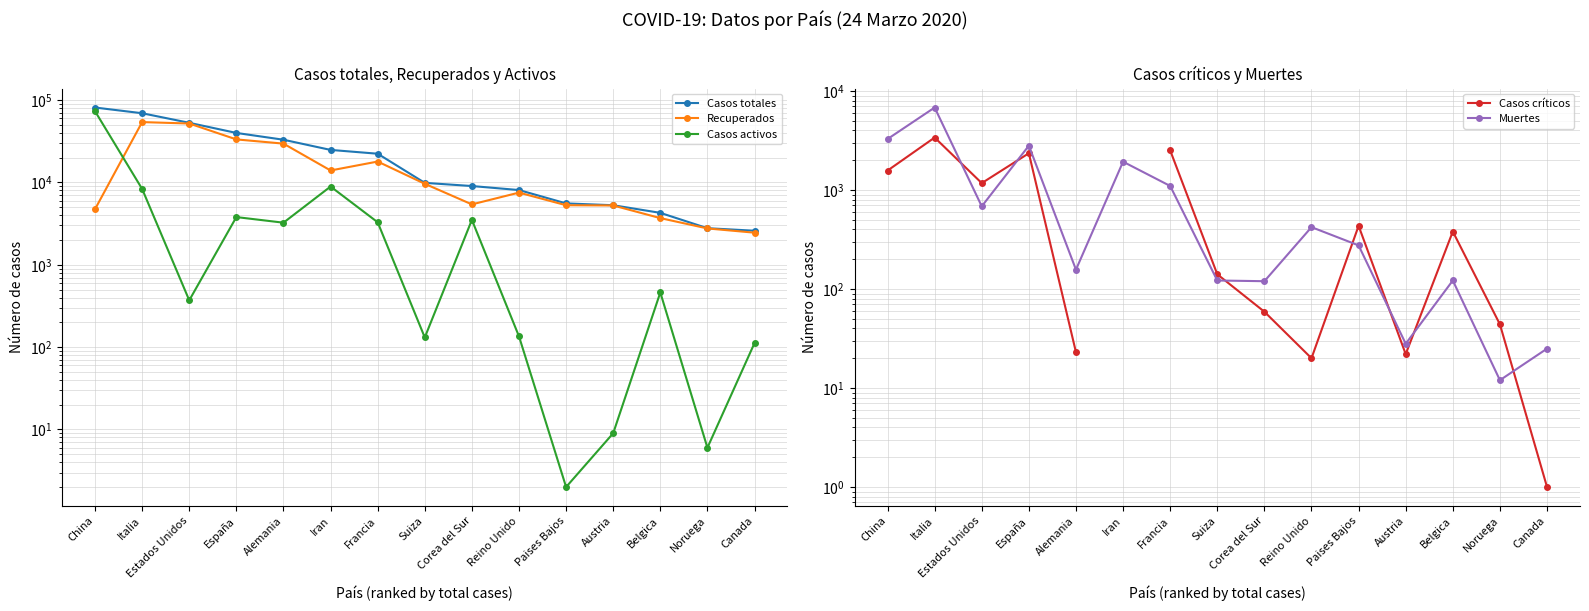

What position from the right is Corea del Sur?

7